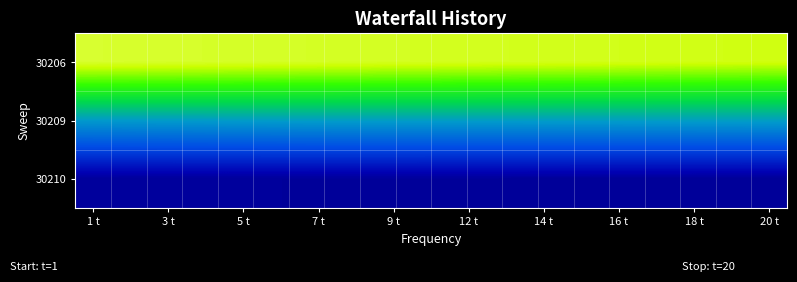

At which category does the chart reach its peak across all series?

1 t